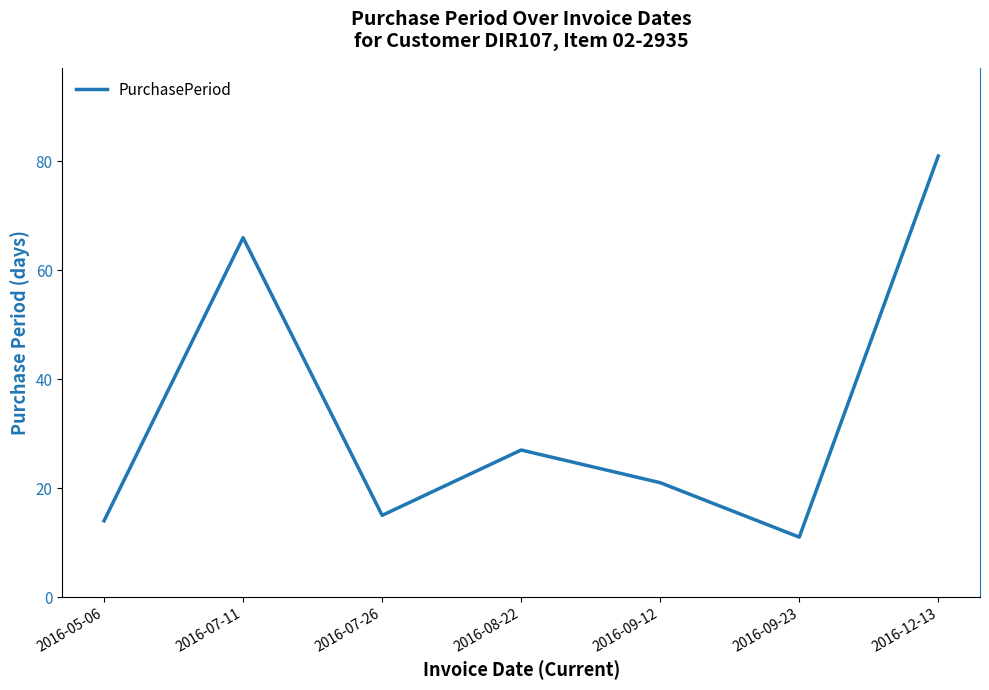

What is the difference between the second highest and minimum values?

55